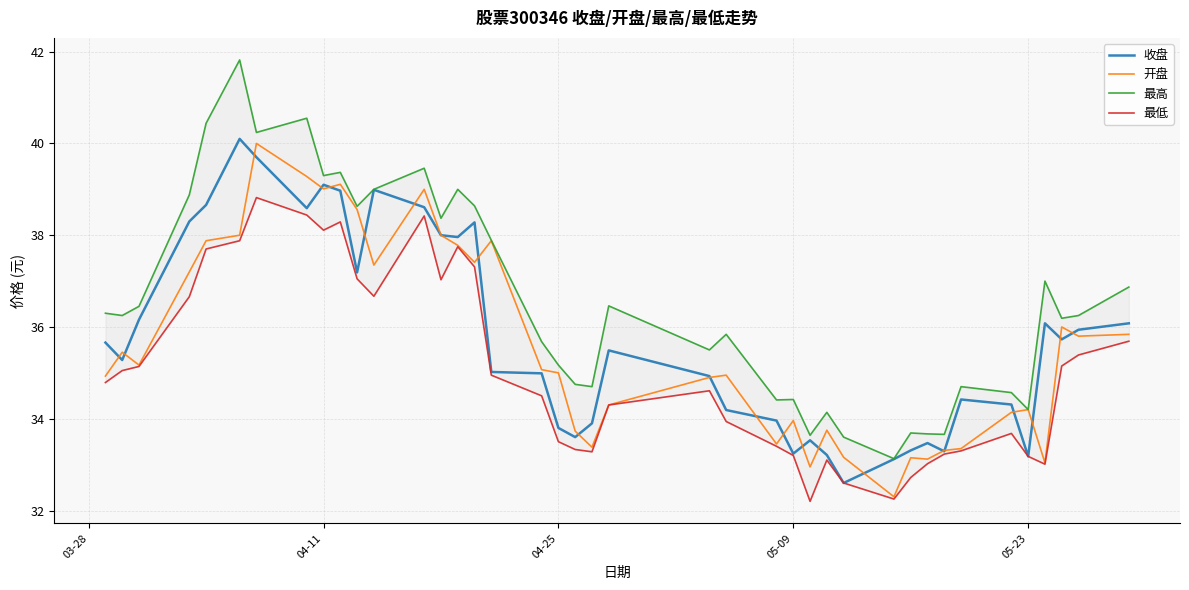

What is the minimum value for 开盘?

32.3